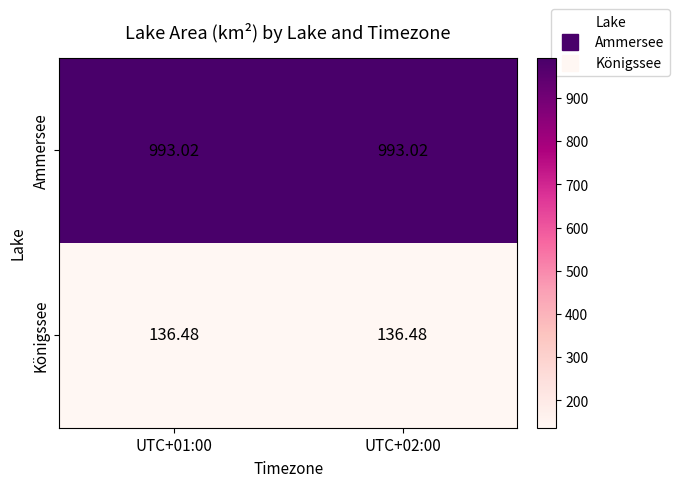

Which series has the largest total across all categories?

Ammersee